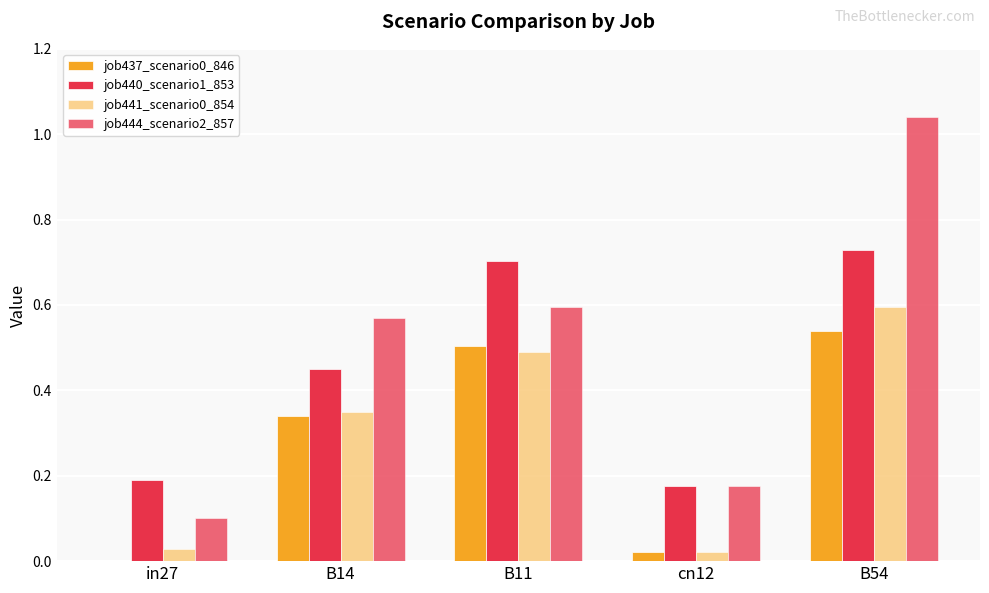

How many groups of bars are there?

5